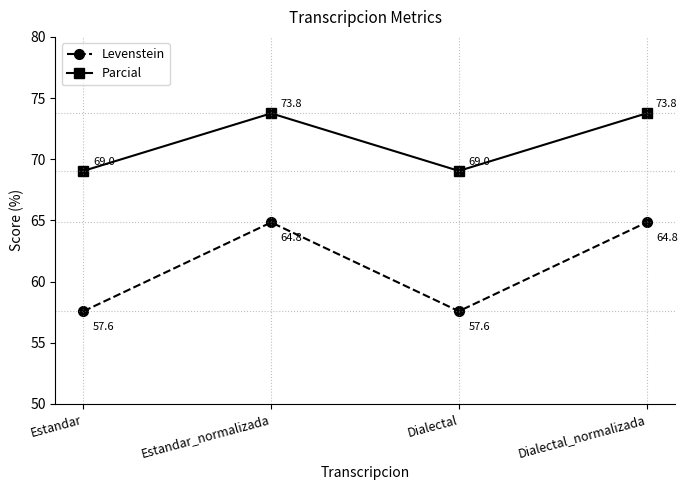

Which series has the largest range (max minus min)?

Levenstein